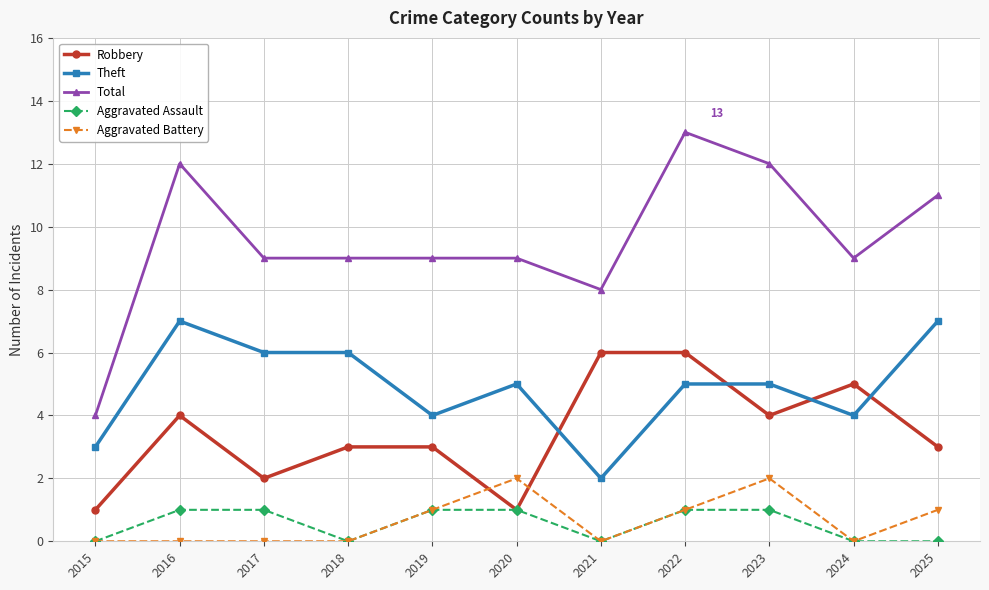

What are all the series names shown in the legend?

Robbery, Theft, Total, Aggravated Assault, Aggravated Battery